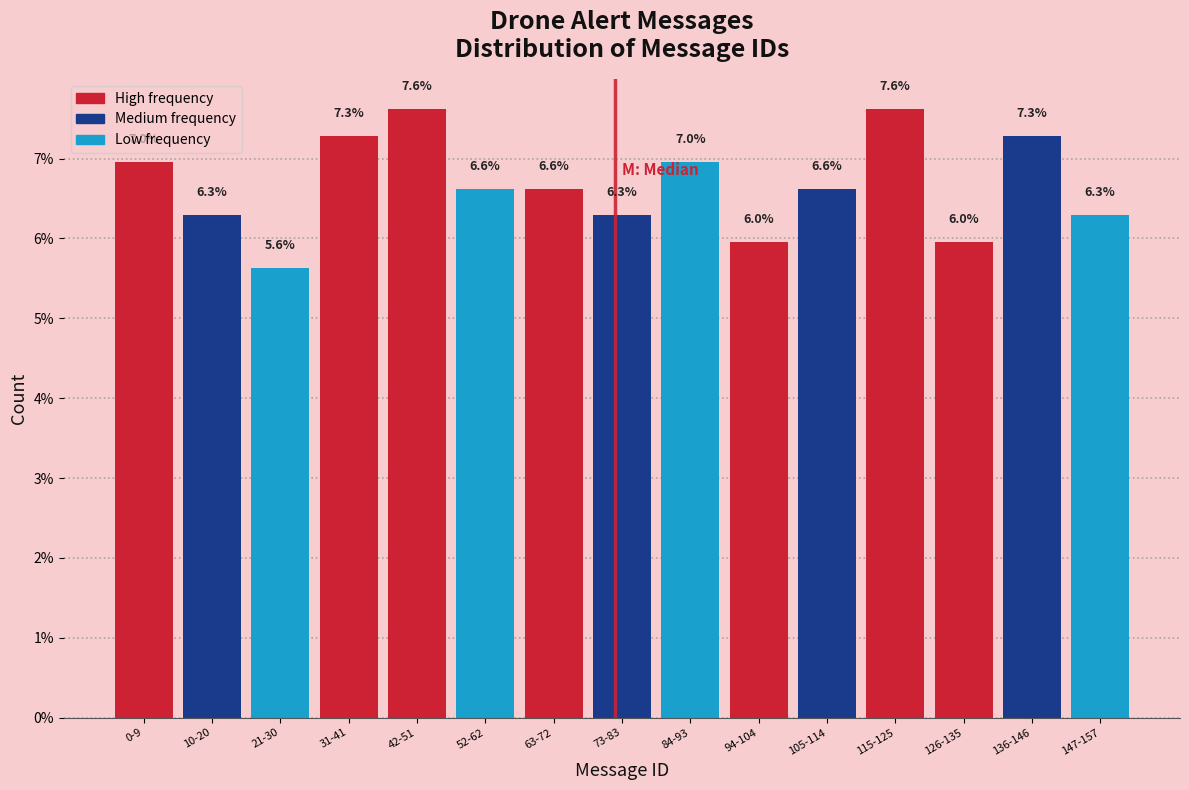

Reading right to left, extract all data points from this chart.

147-157=6.3	136-146=7.3	126-135=6.0	115-125=7.6	105-114=6.6	94-104=6.0	84-93=7.0	73-83=6.3	63-72=6.6	52-62=6.6	42-51=7.6	31-41=7.3	21-30=5.6	10-20=6.3	0-9=7.0